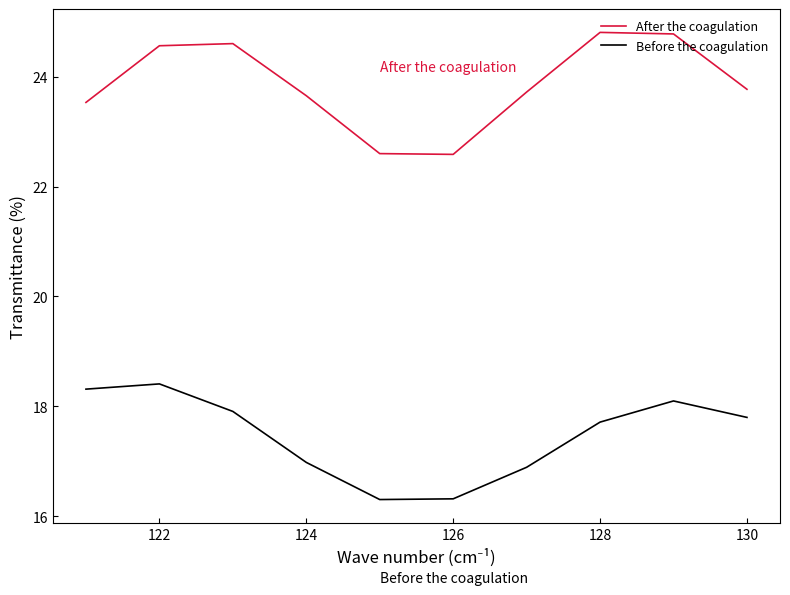

Which series has the widest spread of values?

After the coagulation